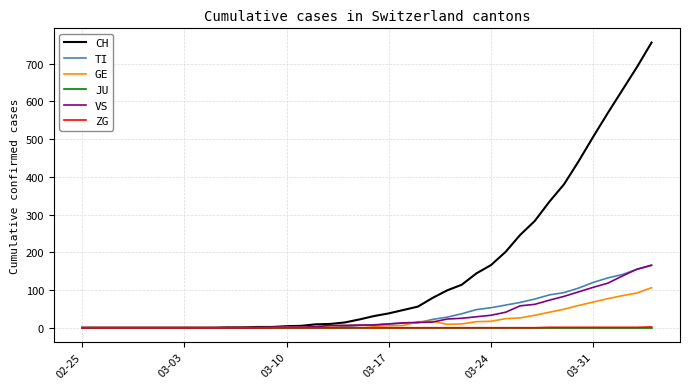

Which series has the largest total across all categories?

CH